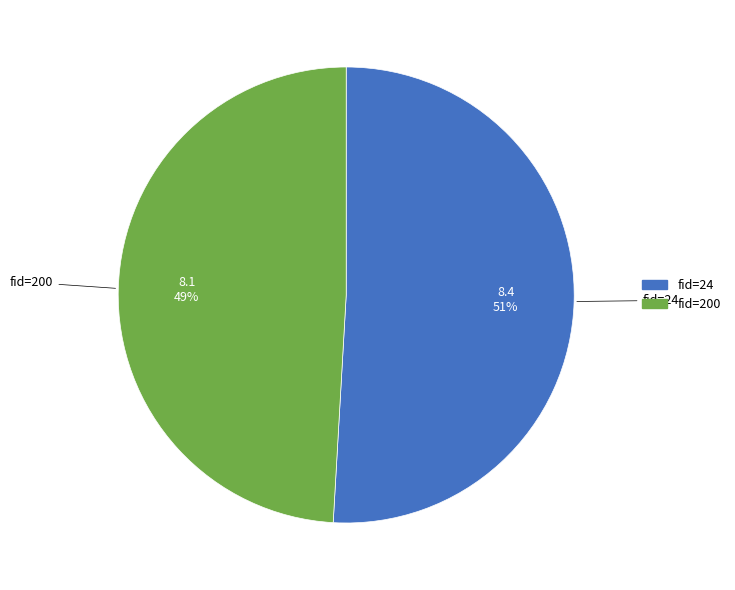

Is there a majority slice in this chart?

Yes